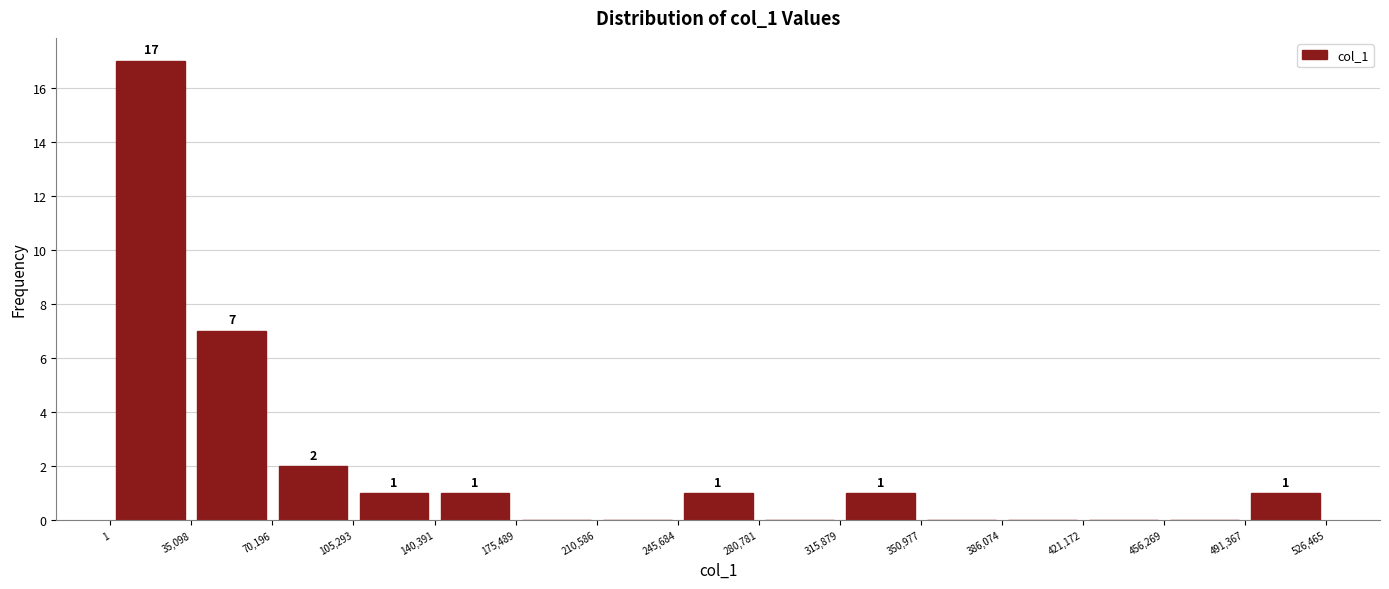

Which range on the x-axis has the tallest bar?

1 to 35,098